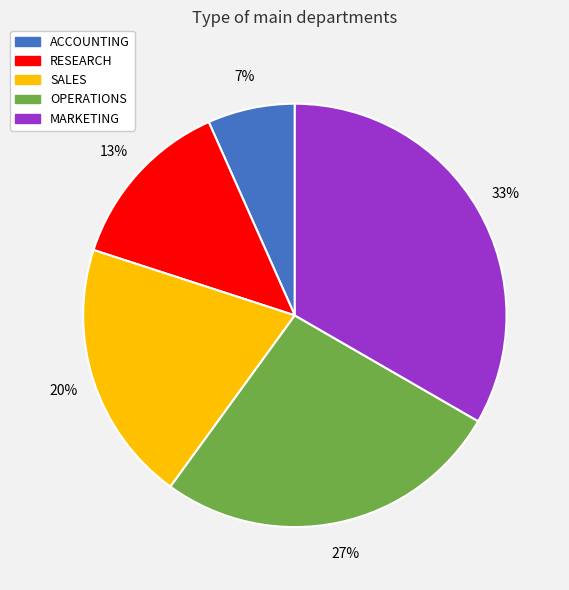

Does SALES represent more than half of the total?

No